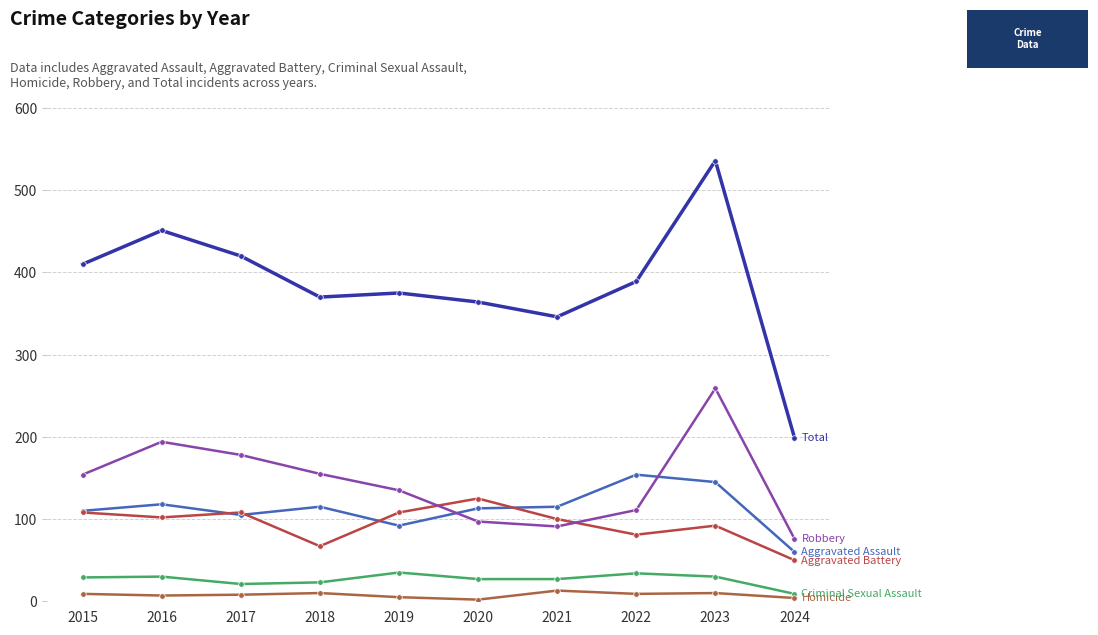

Count the number of data series in this chart.

6